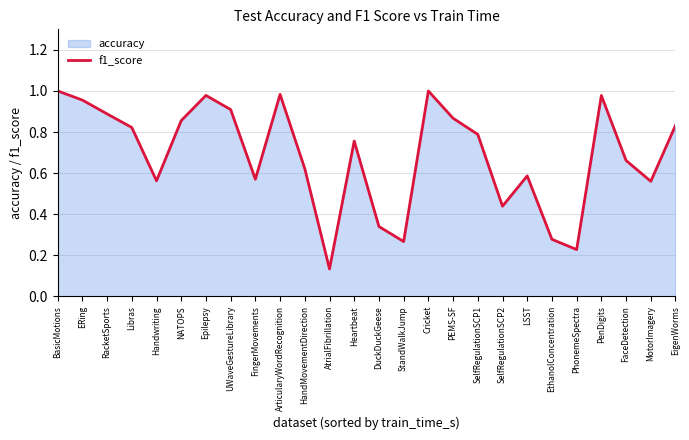

At which category does the data reach its first local peak?

Epilepsy